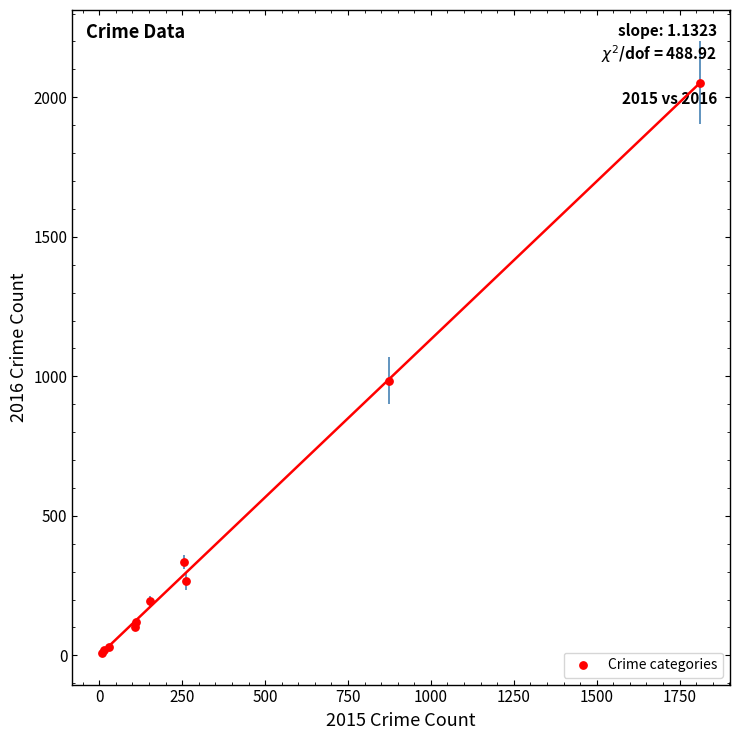

What Y value in the scatter plot is closest to 1030?

984